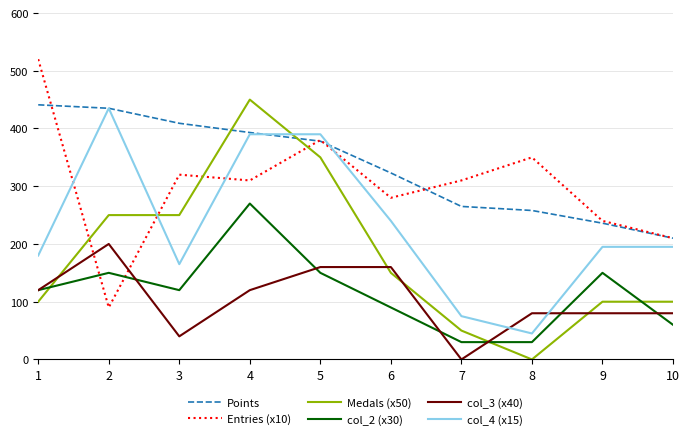

At which category is the sum across all series the highest?

4